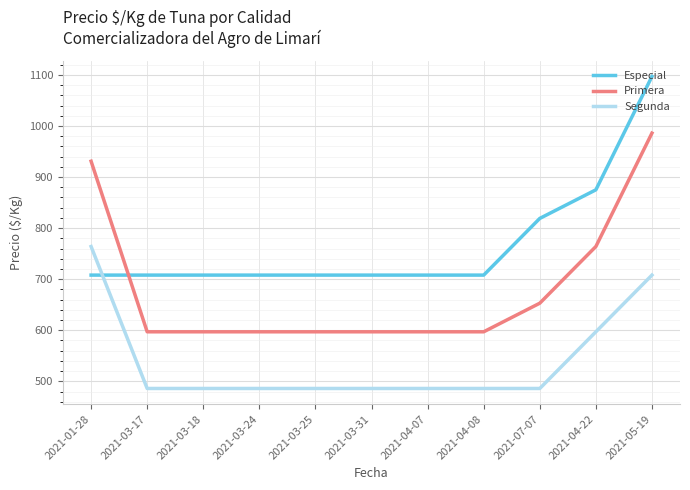

Reading left to right, list all the values displayed in this chart.

Especial: 708	708	708	708	708	708	708	708	819	875	1097
Primera: 931	597	597	597	597	597	597	597	653	764	986
Segunda: 764	486	486	486	486	486	486	486	486	597	708